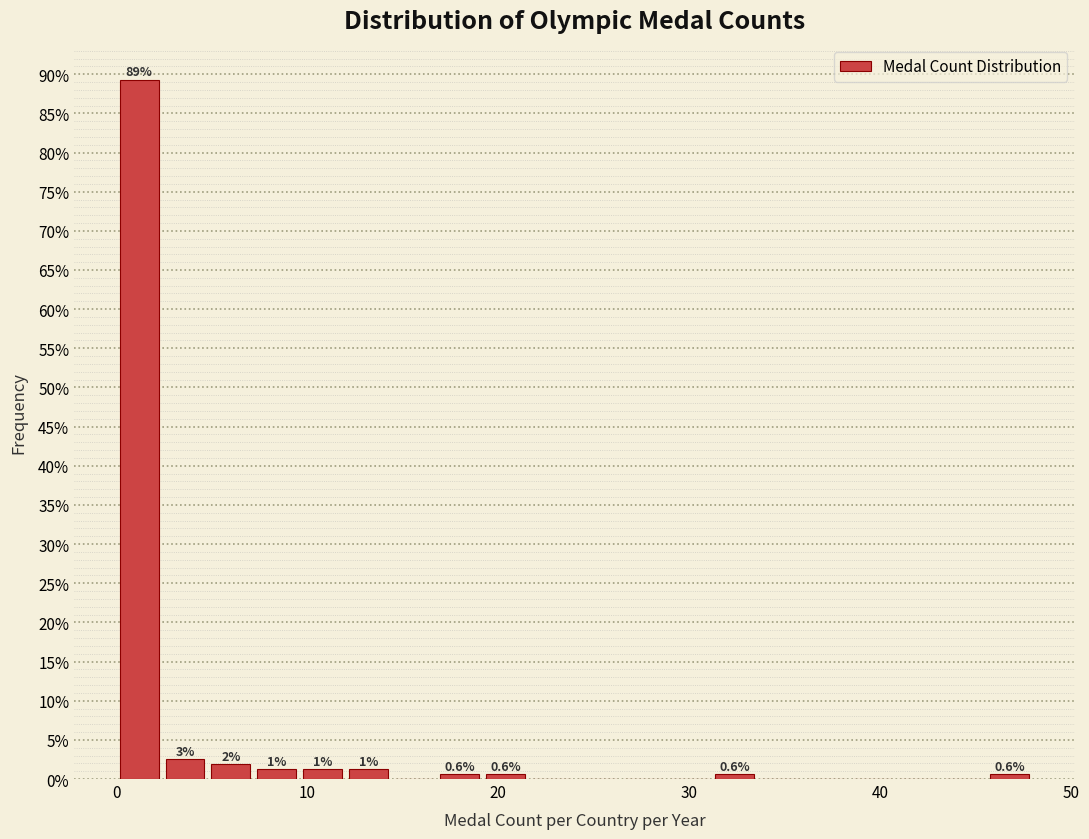

Around what value on the x-axis is the tallest bar? Give the approximate position of its centre, as read against the axis.

1